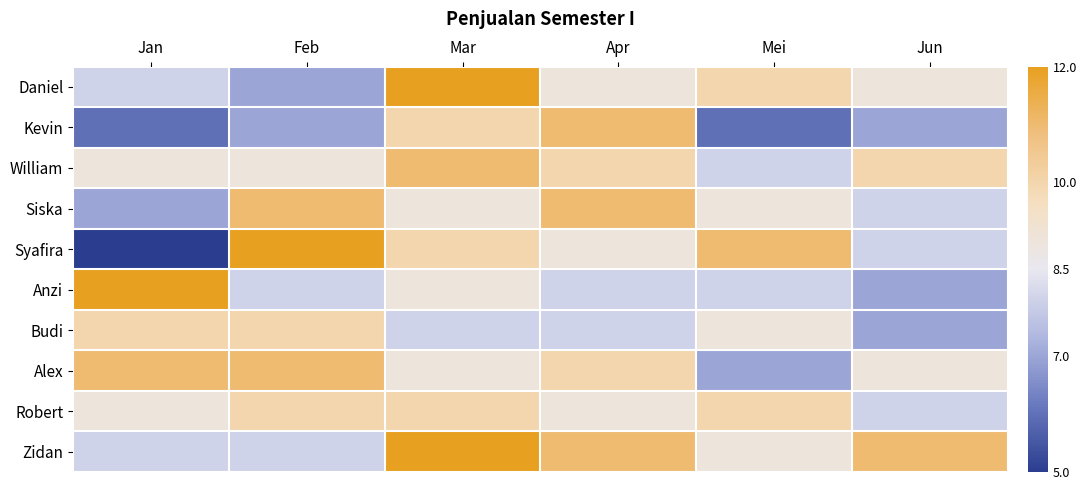

What is the greatest value displayed?

12